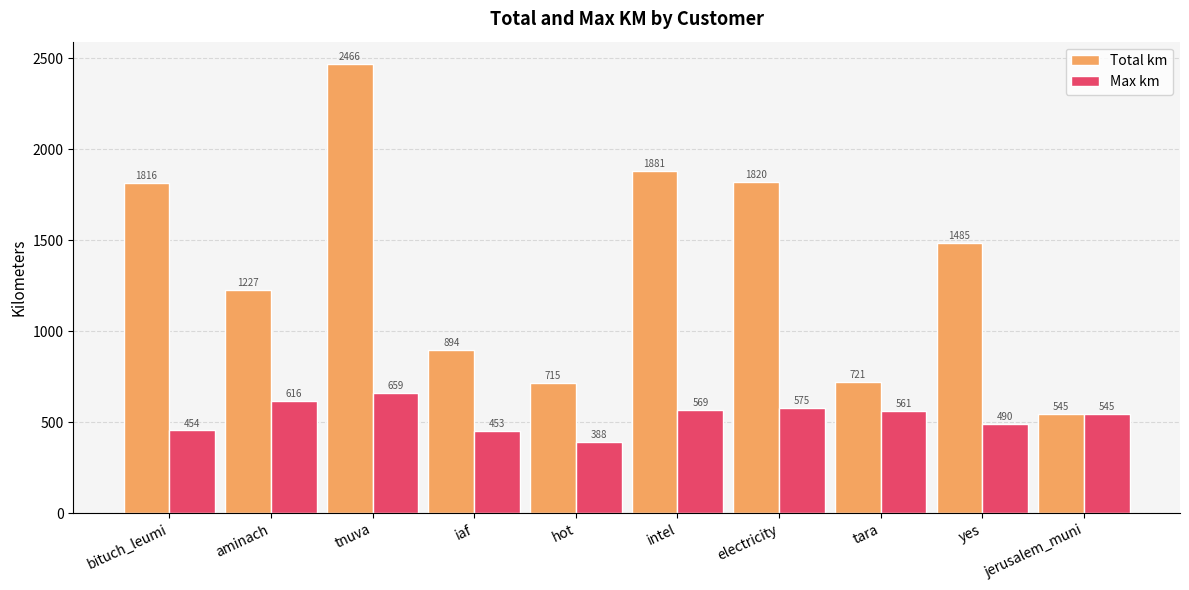

At bituch_leumi, list the series in order from largest to smallest.

Total km, Max km